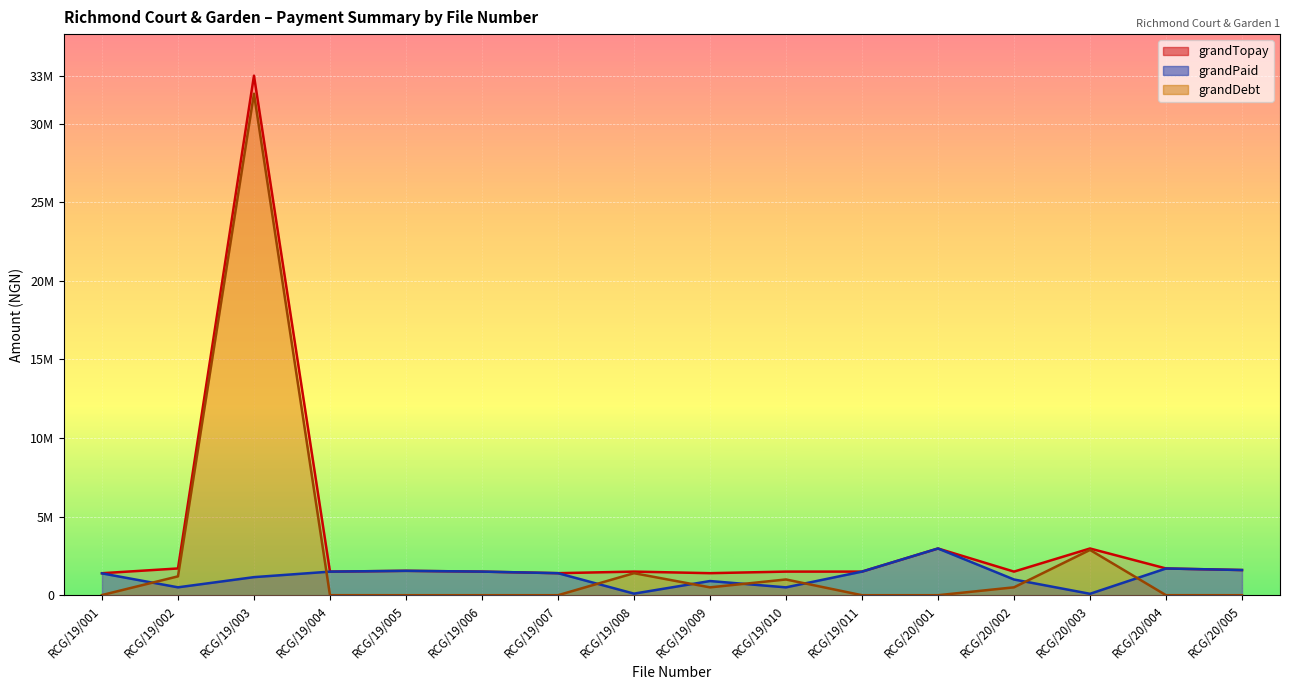

How many intersections are there between grandPaid and grandDebt?

8